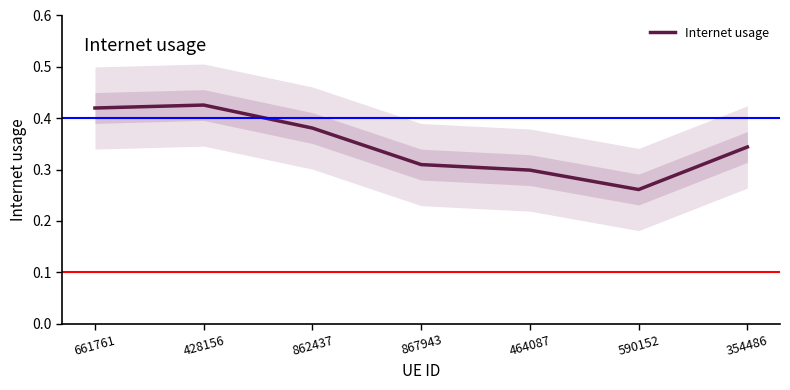

What position from the left is 862437?

3